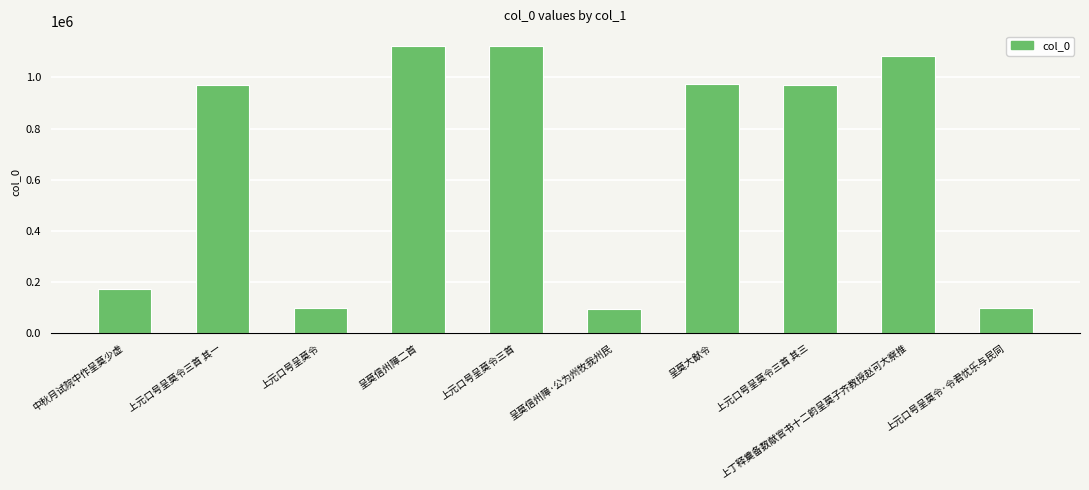

How many bars are there in total?

10